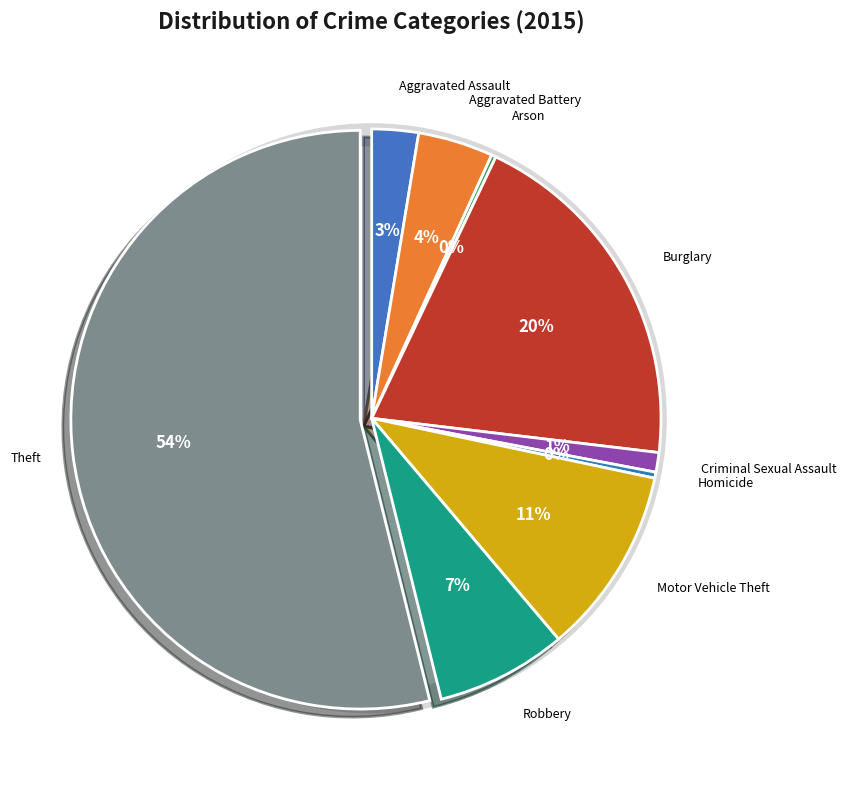

Approximately how many times larger is the value at Burglary compared to Motor Vehicle Theft?

1.9